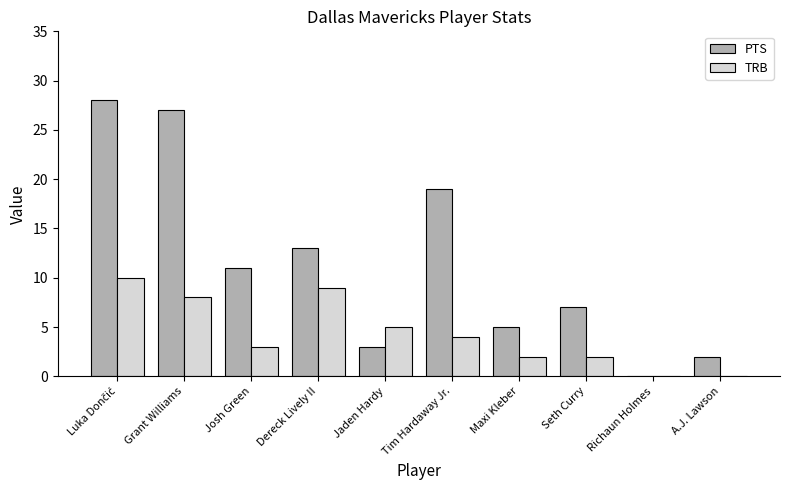

Are the bars horizontal?

No